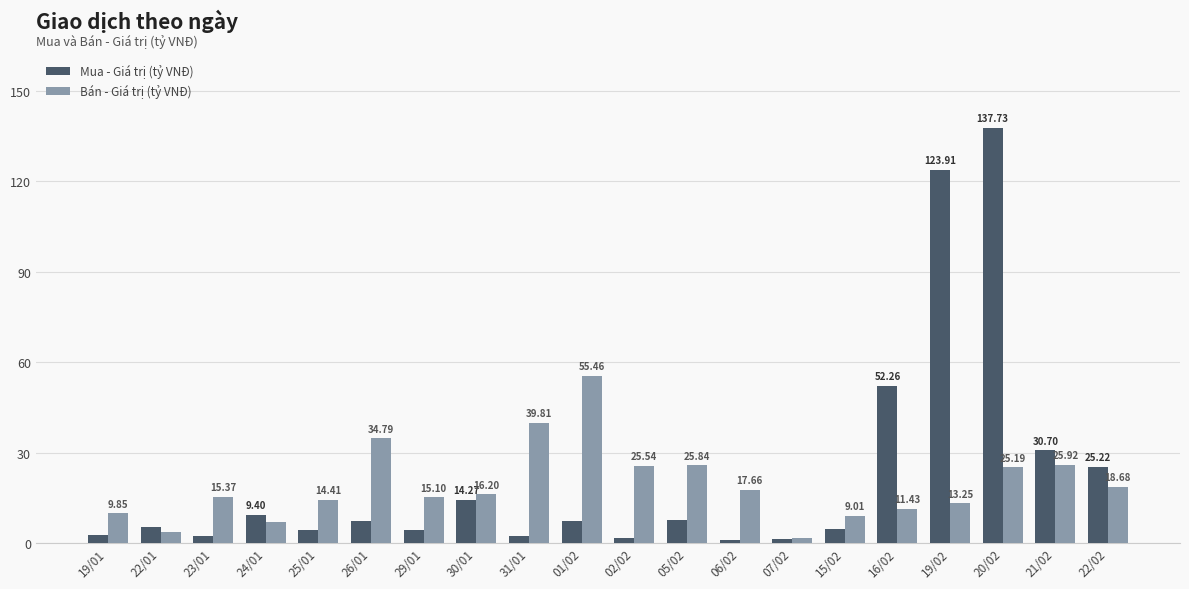

Which series has the largest total across all categories?

Mua - Giá trị (tỷ VNĐ)